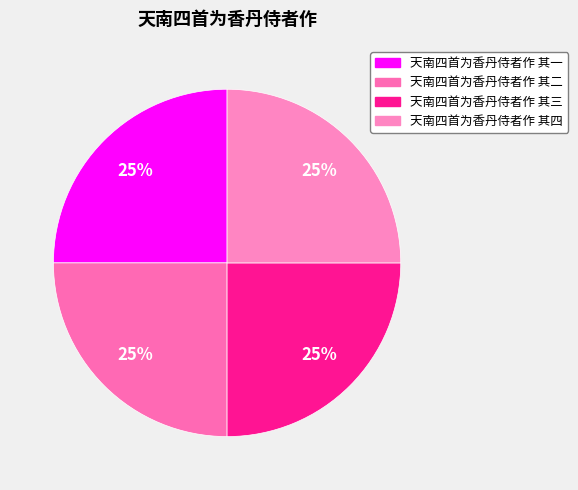

How many slices are in this pie chart?

4